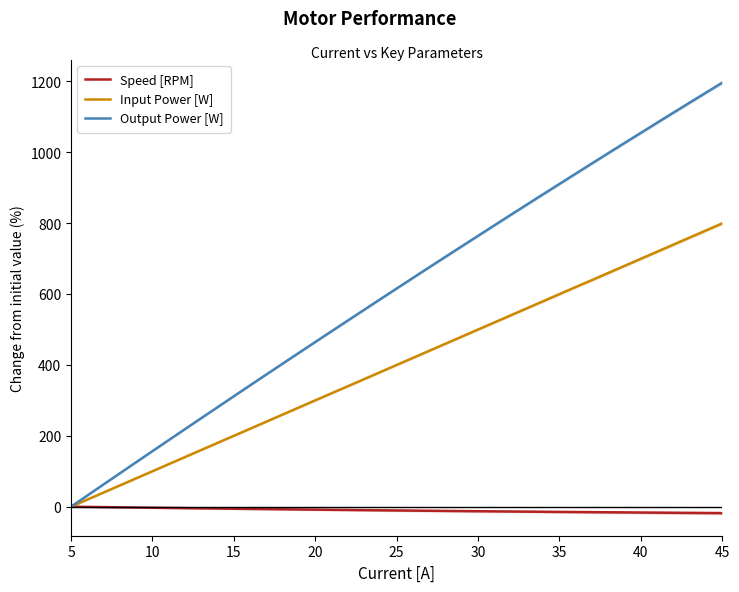

At which label does Output Power [W] reach its peak?

45